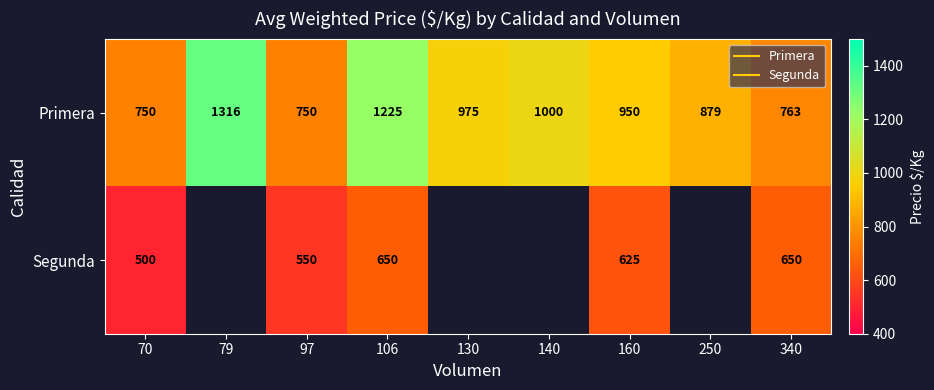

At how many categories does at least one series exceed 1166?

2